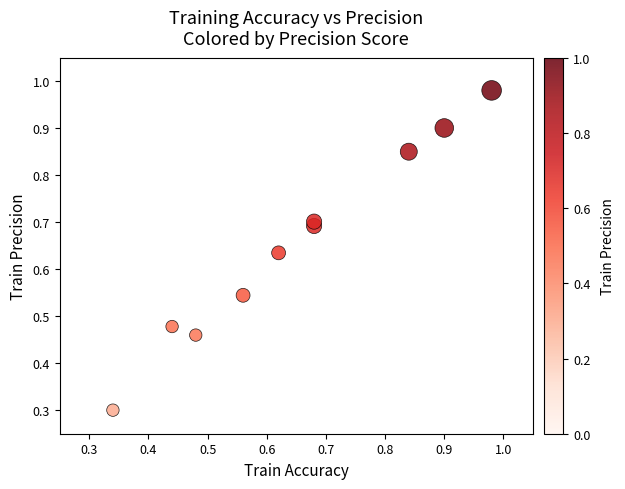

What Y value in the scatter plot is closest to 0?

0.3